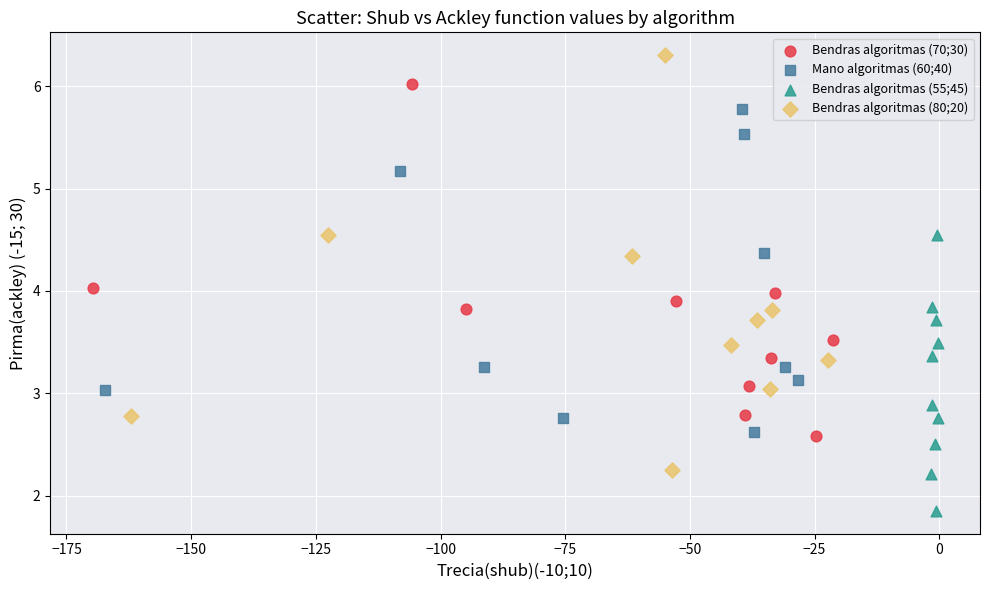

Which series reaches the minimum Y coordinate?

Bendras algoritmas (55;45)